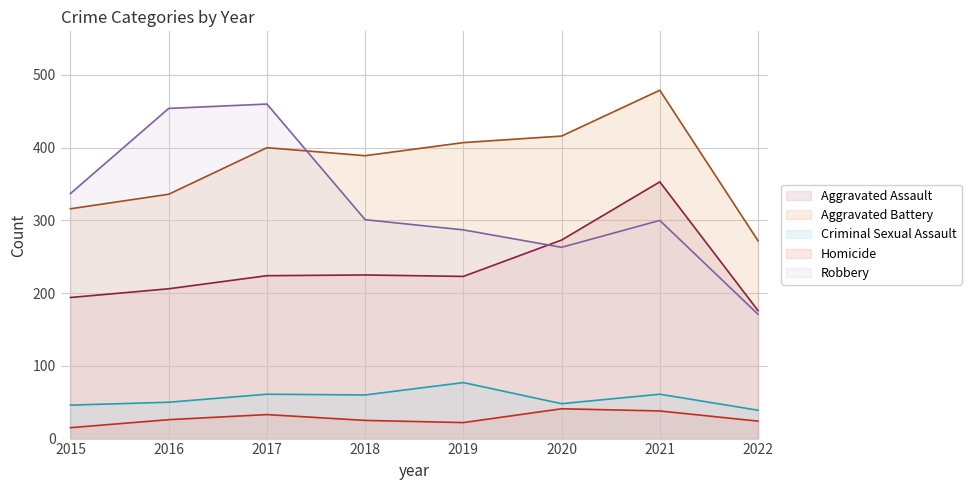

Reading right to left, list all the values displayed in this chart.

Aggravated Assault: 176	353	273	223	225	224	206	194
Aggravated Battery: 272	479	416	407	389	400	336	316
Criminal Sexual Assault: 39	61	48	77	60	61	50	46
Homicide: 24	38	41	22	25	33	26	15
Robbery: 171	300	263	287	301	460	454	337